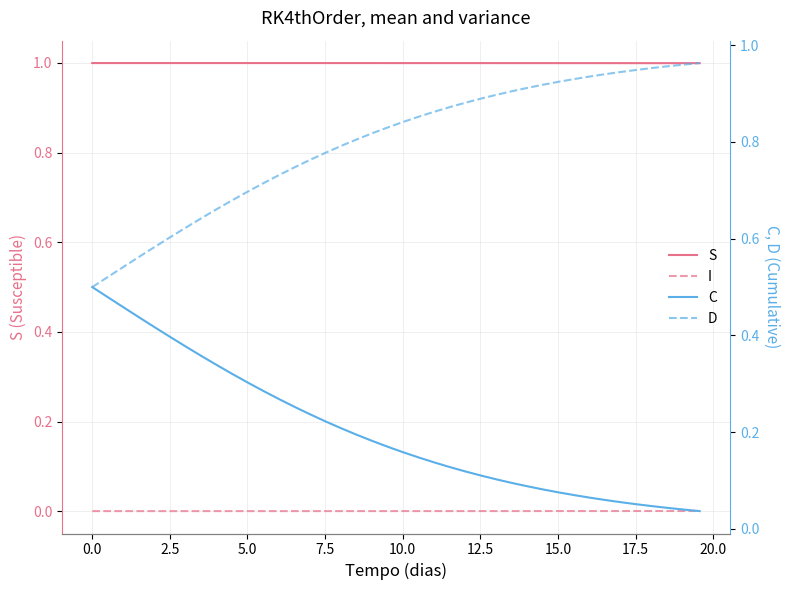

At how many categories does at least one series exceed 0?

40